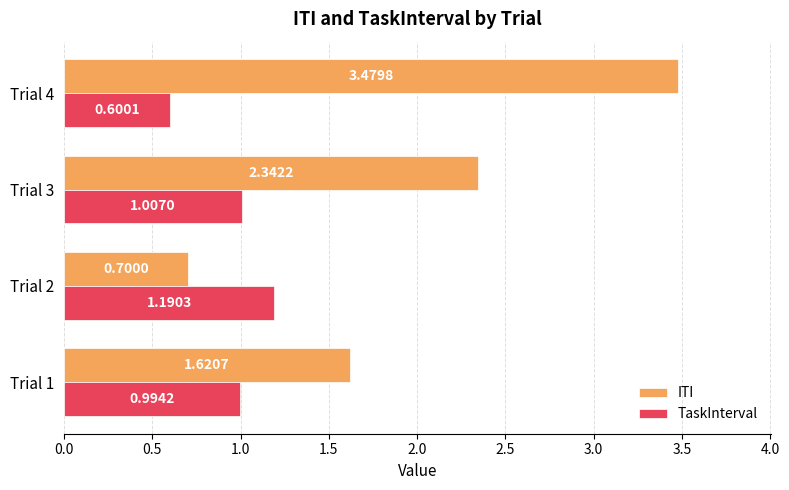

Which series has the largest total across all categories?

ITI